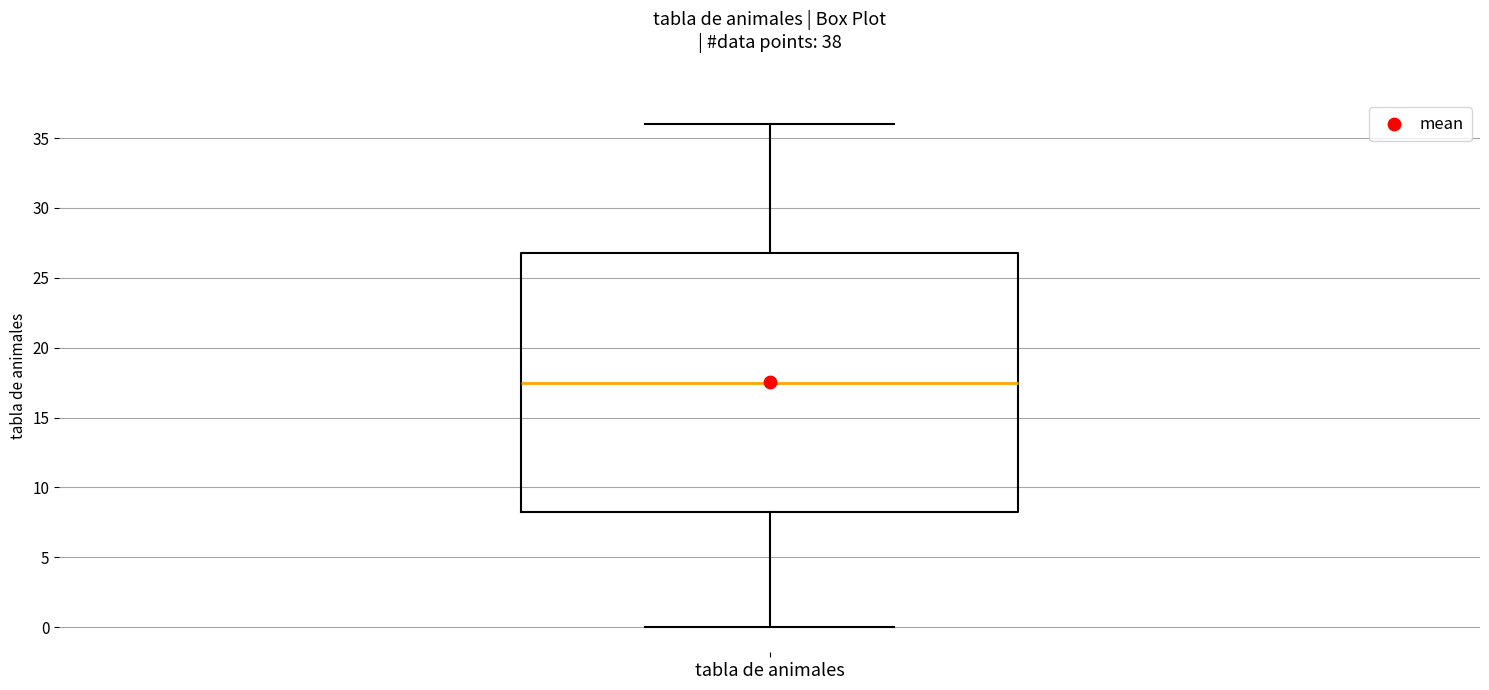

Transcribe this box plot: give where the median line is, the range the box spans, and where the two whiskers end, as read against the y-axis. The values are not printed on the chart, so give them approximately, as read against the axis.

median 17.5, box 8.5 to 27.0, whiskers 0.0 to 36.0